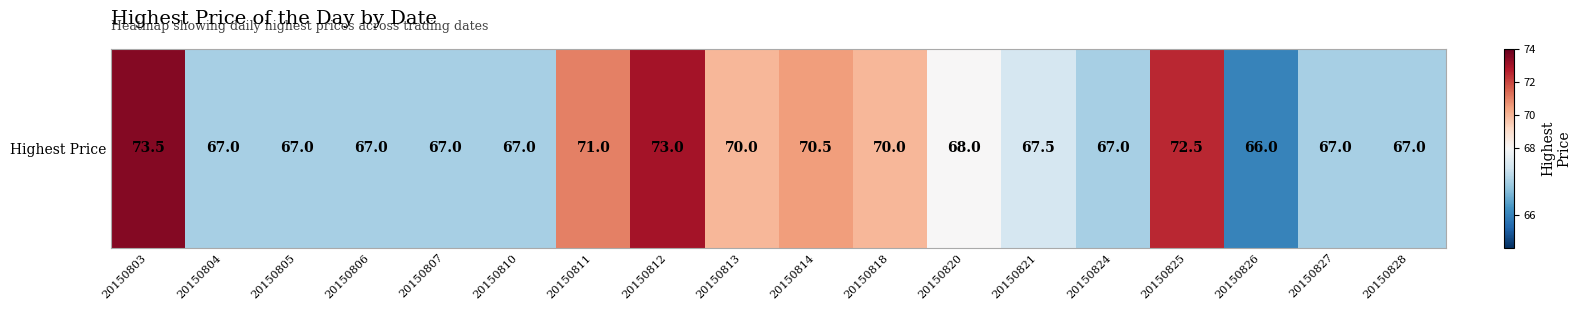

What is the ratio of the value at 20150826 to the value at 20150812?

0.9